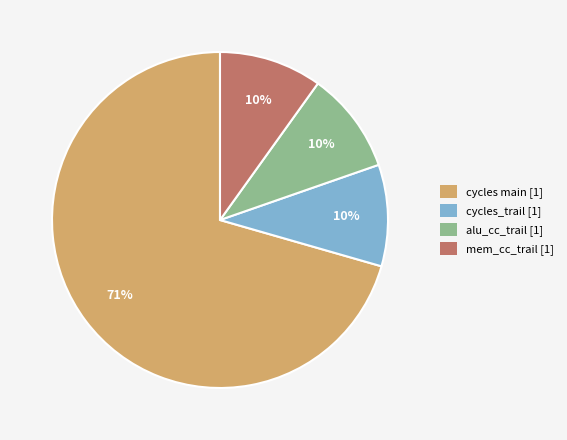

To the nearest percent, what is the average slice percentage?

25%